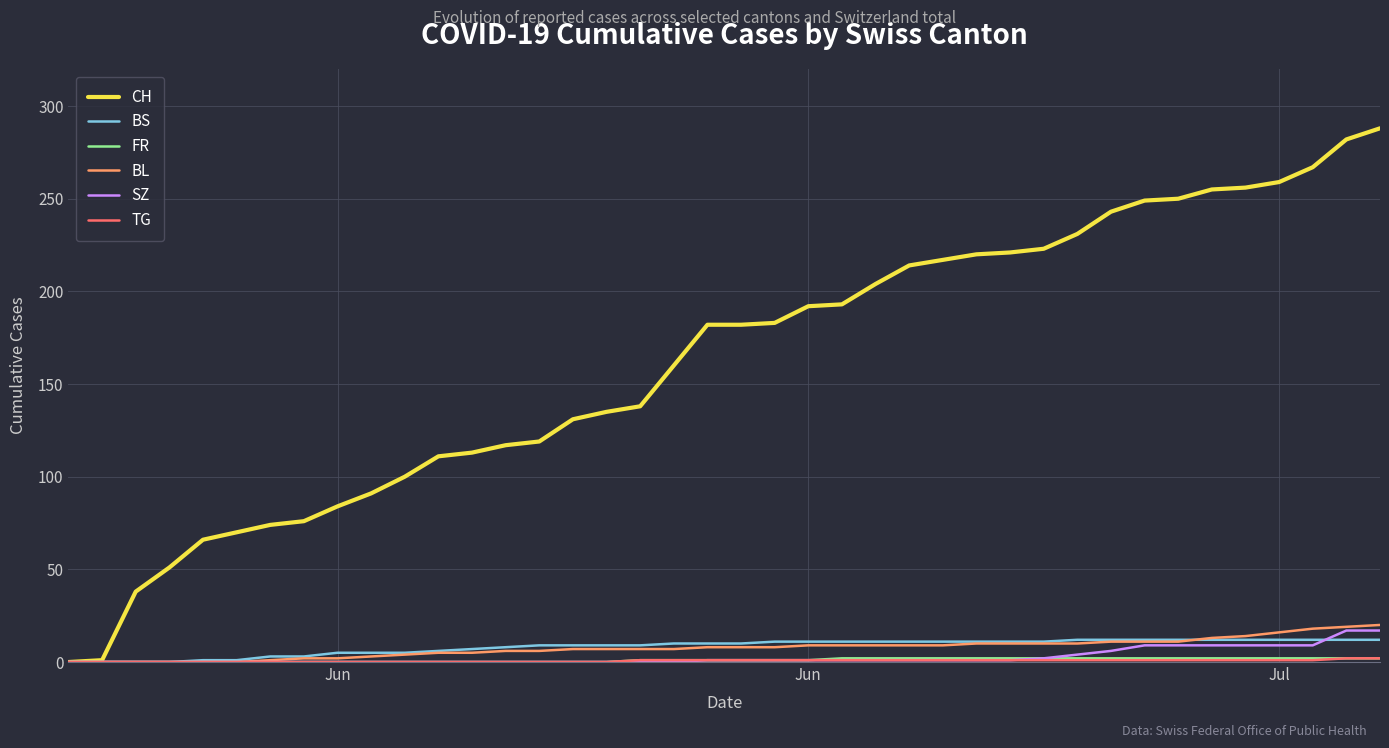

Which series has the widest spread of values?

CH